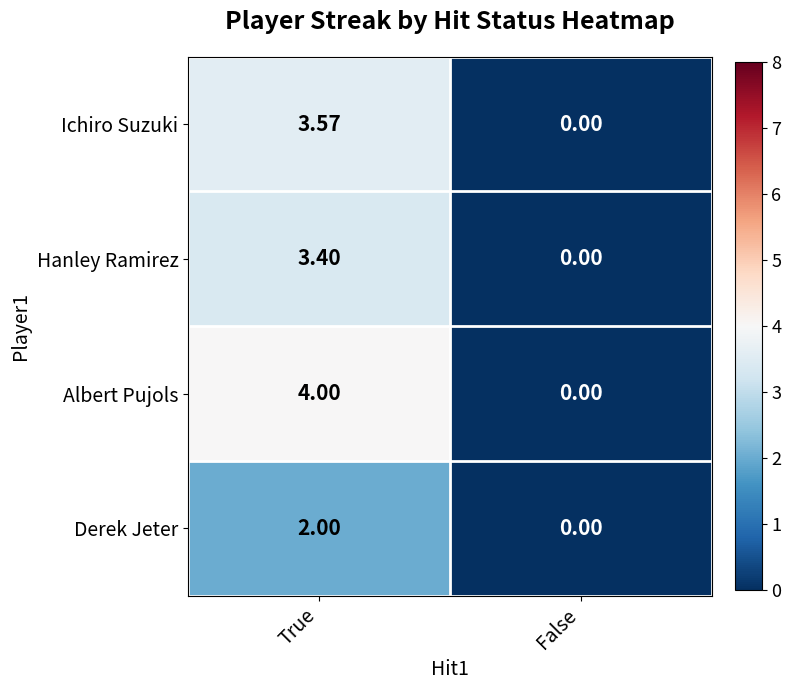

Which series has the largest range (max minus min)?

Albert Pujols